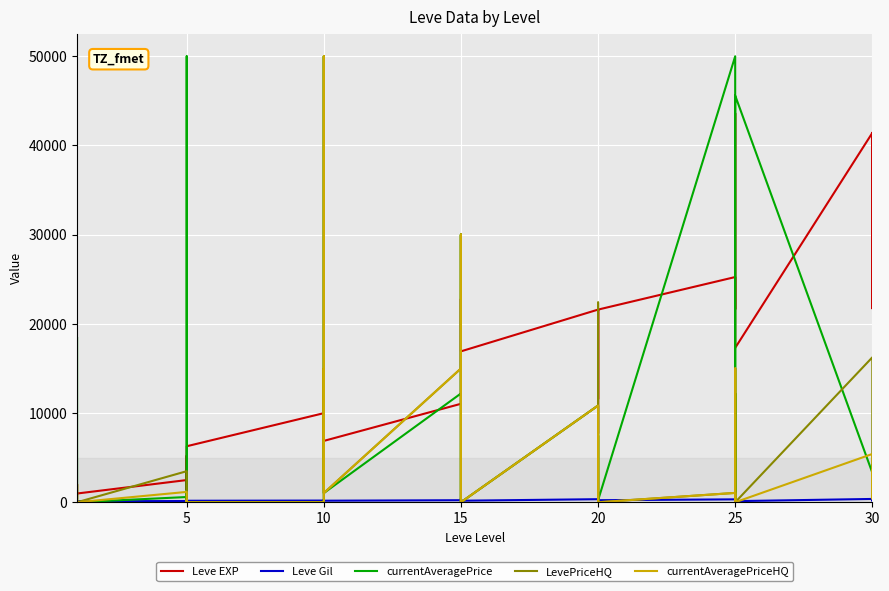

Which label corresponds to the smallest value in the chart?

25